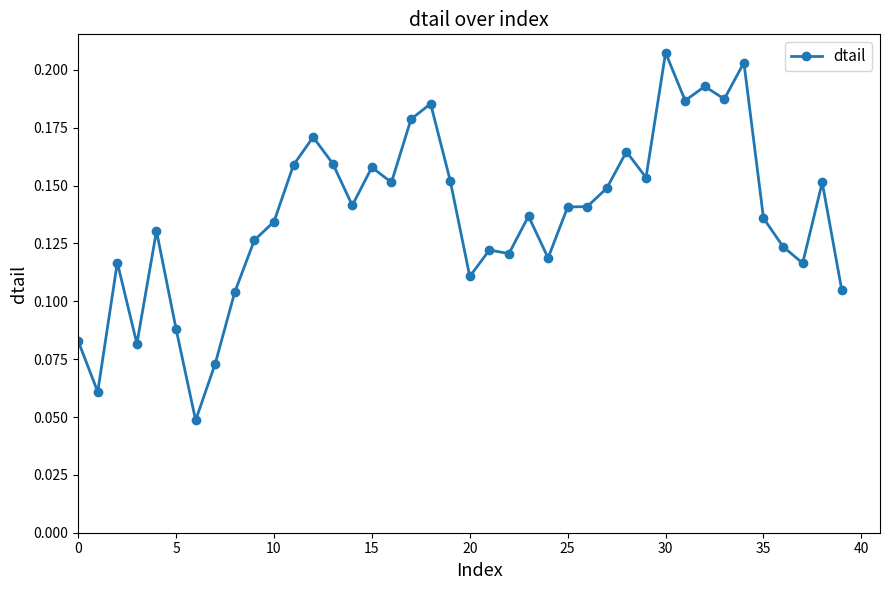

Is this an area chart (filled region under the line)?

No